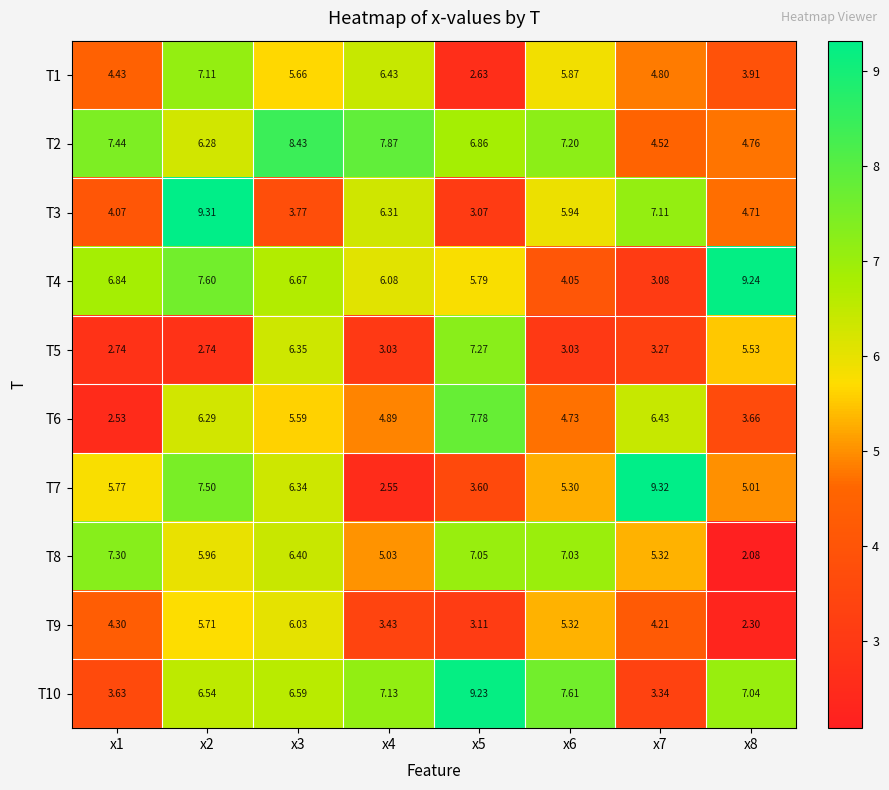

Is the value of T5 at x8 greater than the value of T9 at x4?

Yes